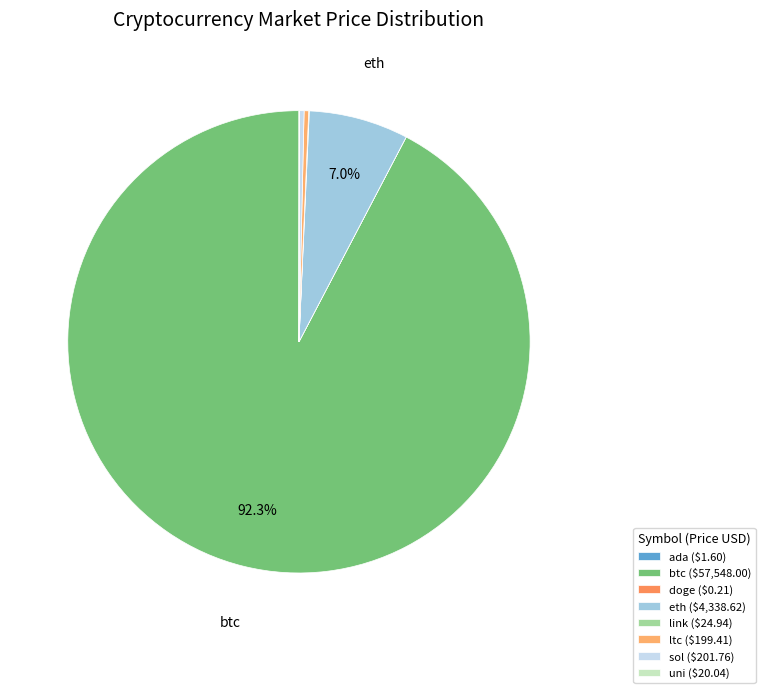

The uni slice represents 0% of the pie. True or false?

True